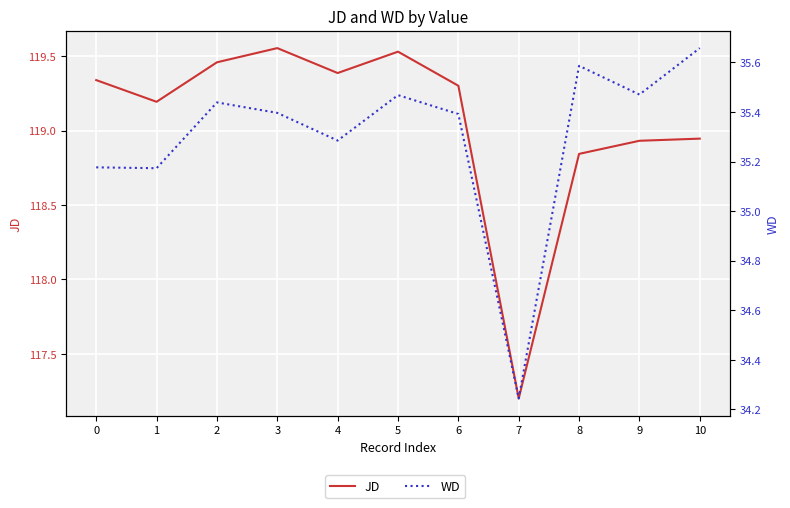

True or false: JD and WD intersect in this chart.

False